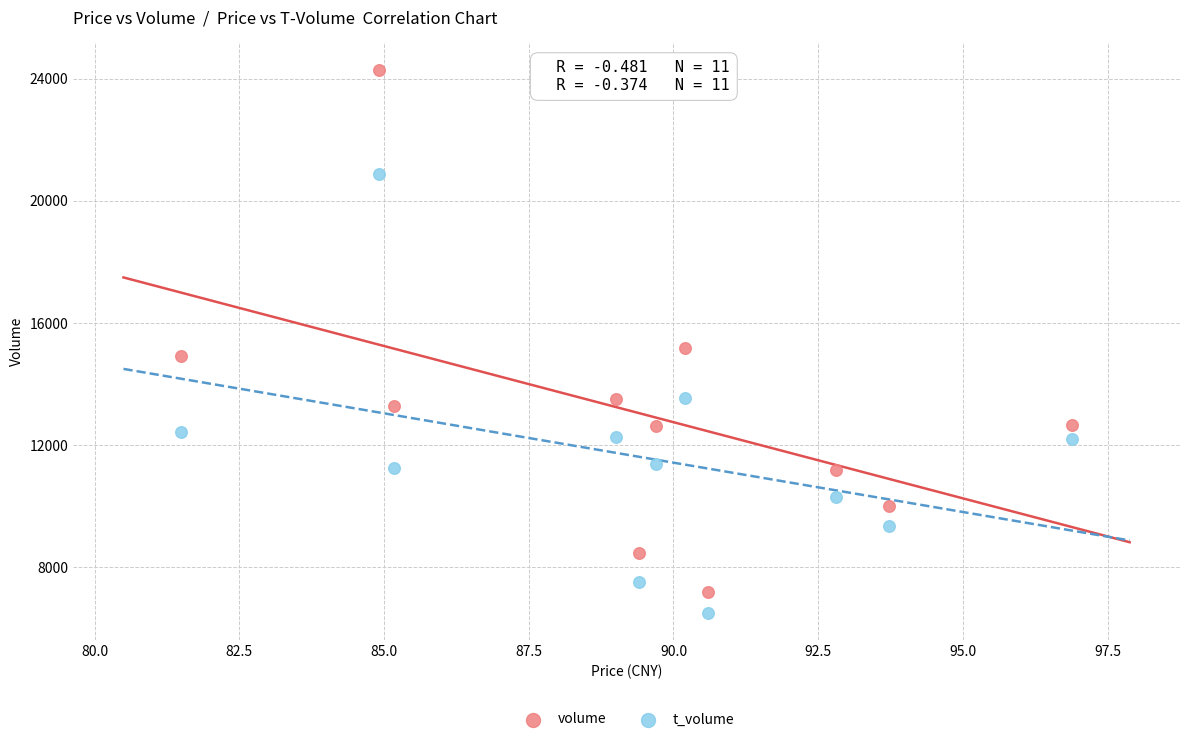

Which series has the largest Y range (max minus min)?

volume